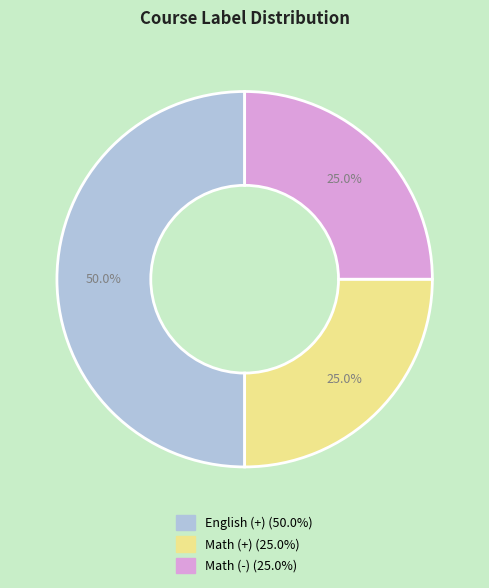

What percentage is the Math (-) slice, to the nearest percent?

25%